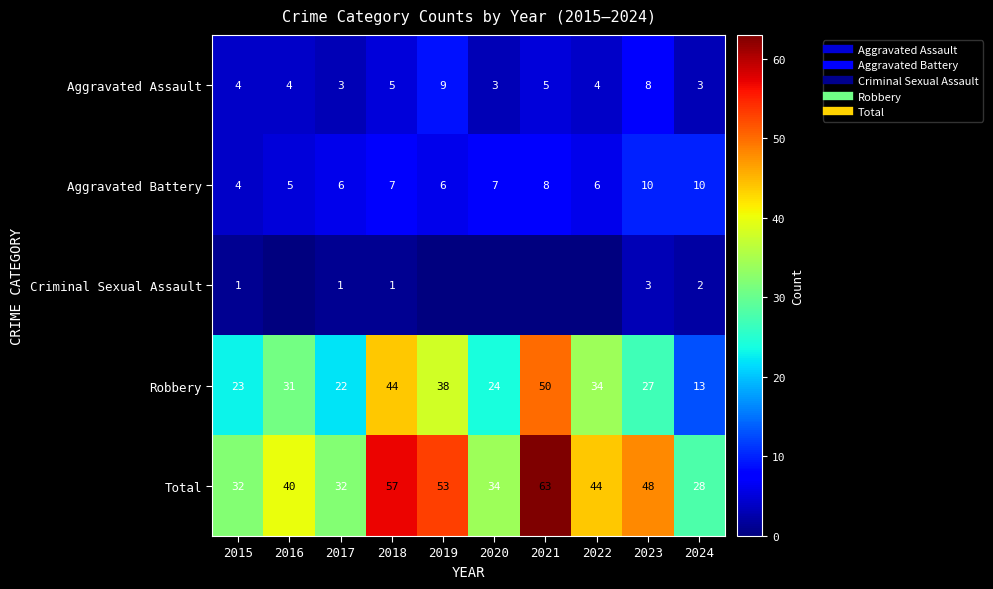

What is the sum of all Aggravated Assault values?

48